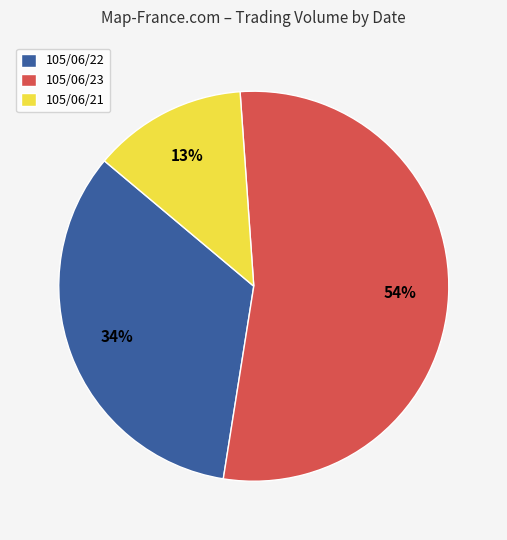

What percentage is the 105/06/21 slice, to the nearest percent?

13%